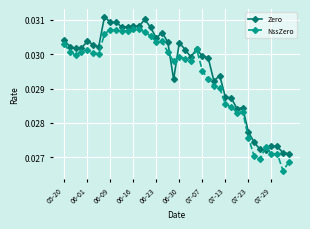

How many NssZero values are between 0 and 1?

40